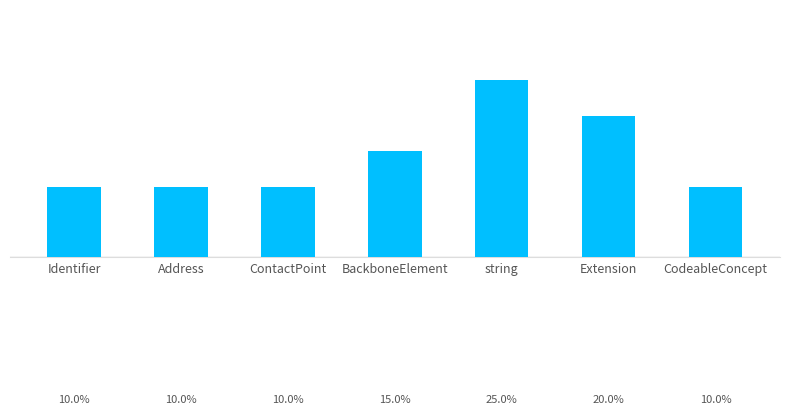

What is the greatest value displayed?

5